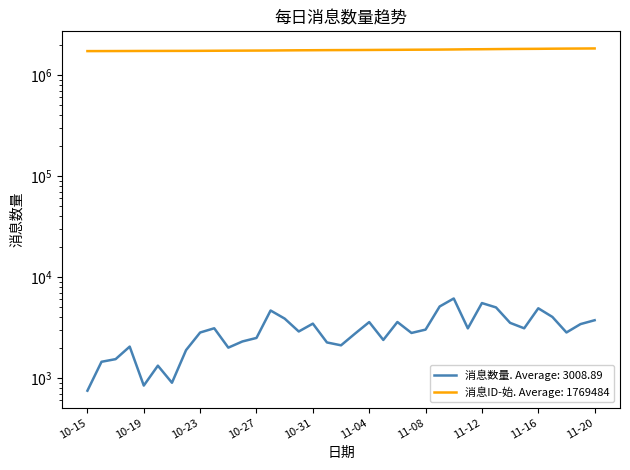

Which category has the lowest value in the 消息数量 series?

10-15